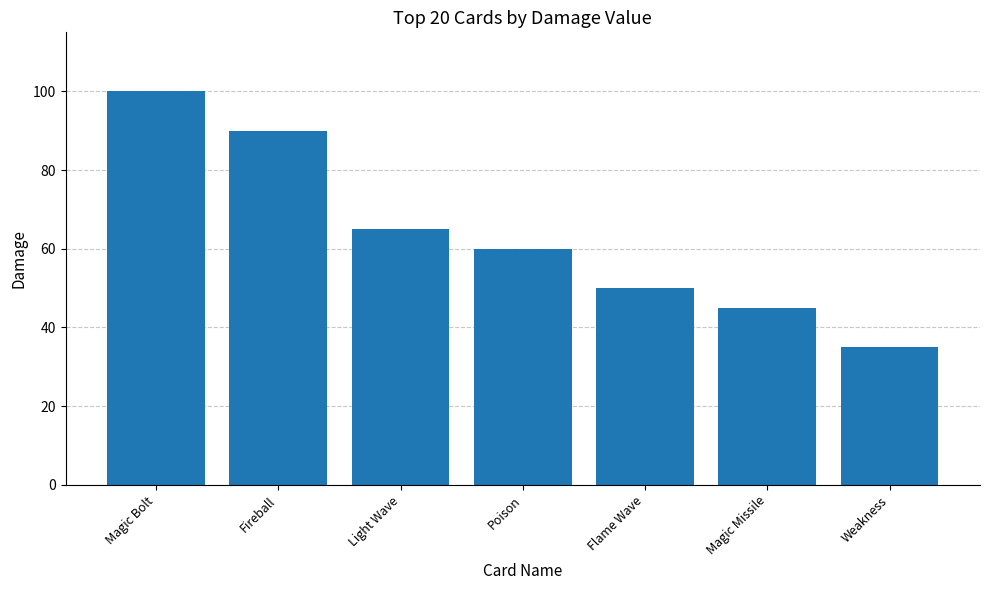

At which label does the data first exceed 60?

Magic Bolt